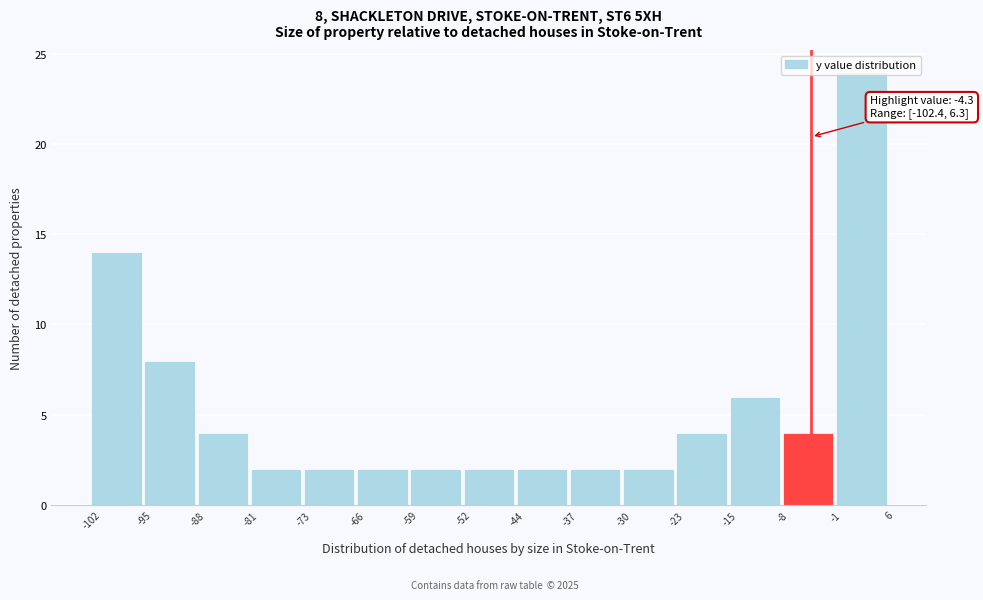

Which range on the x-axis has the tallest bar?

-1 to 6